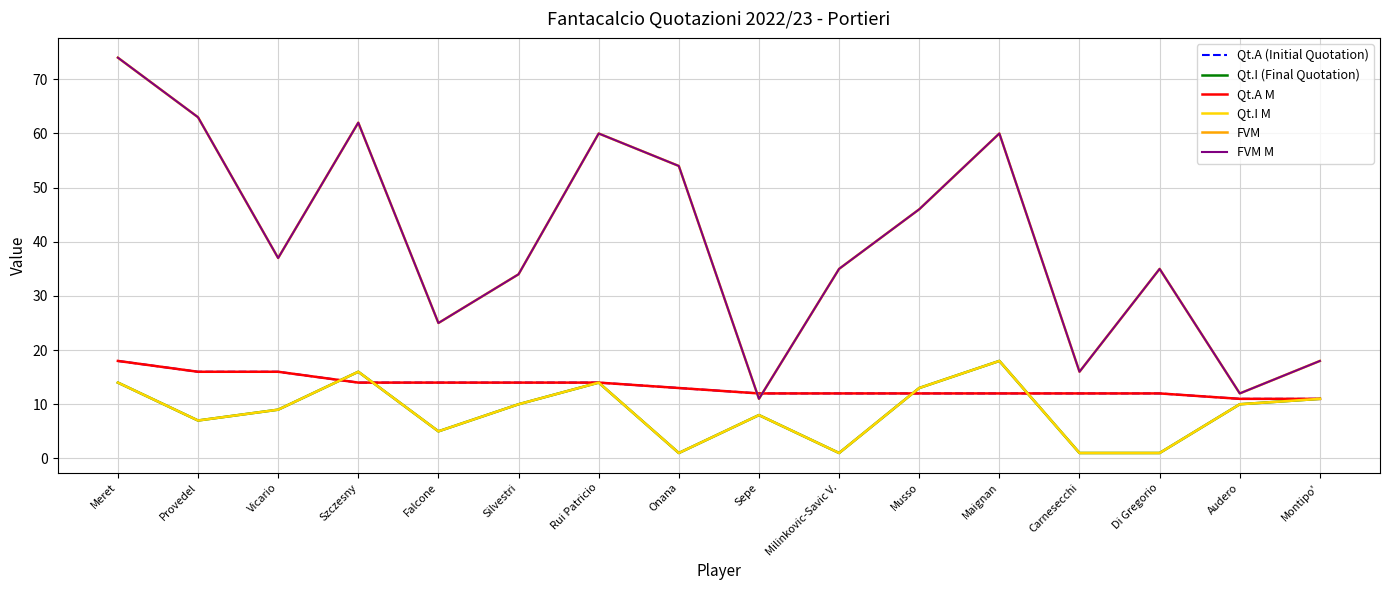

Does the chart display data point markers on the line(s)?

No